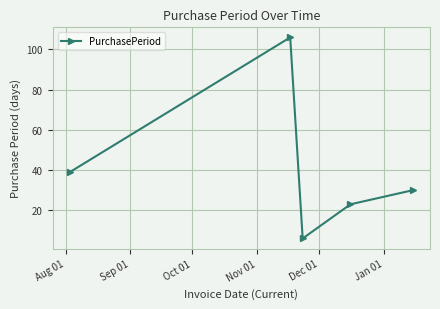

What is the value of the 2nd point from the left?

106